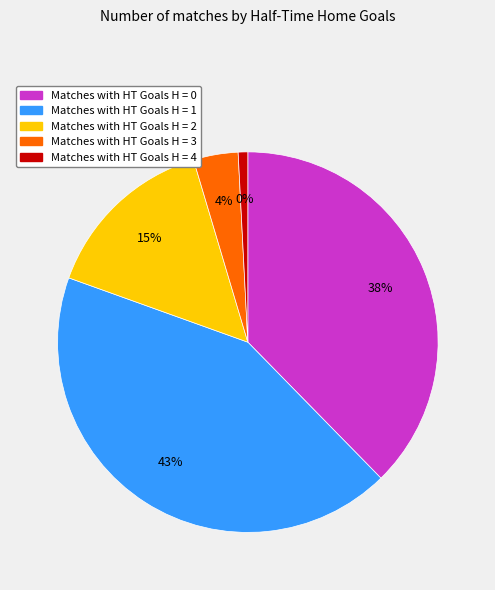

How many slices are in this pie chart?

5